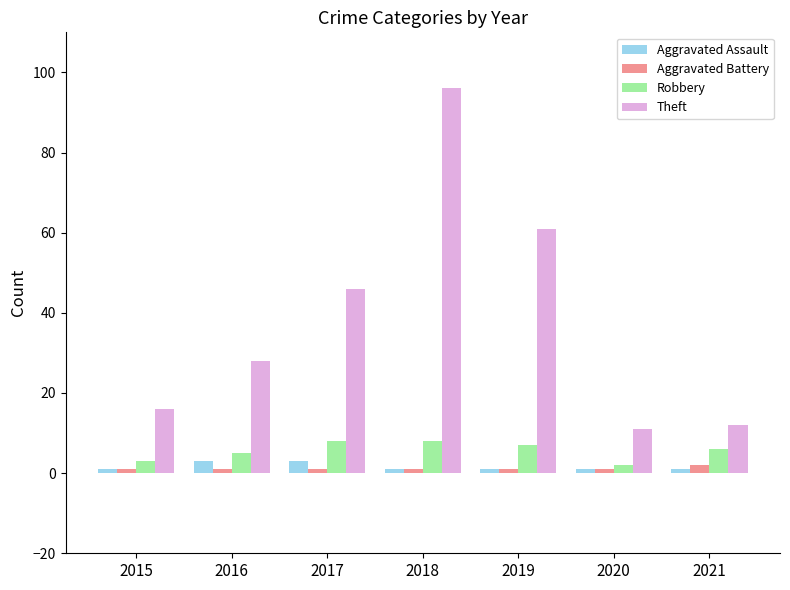

Is it true that Robbery equals 3 at 2015?

True